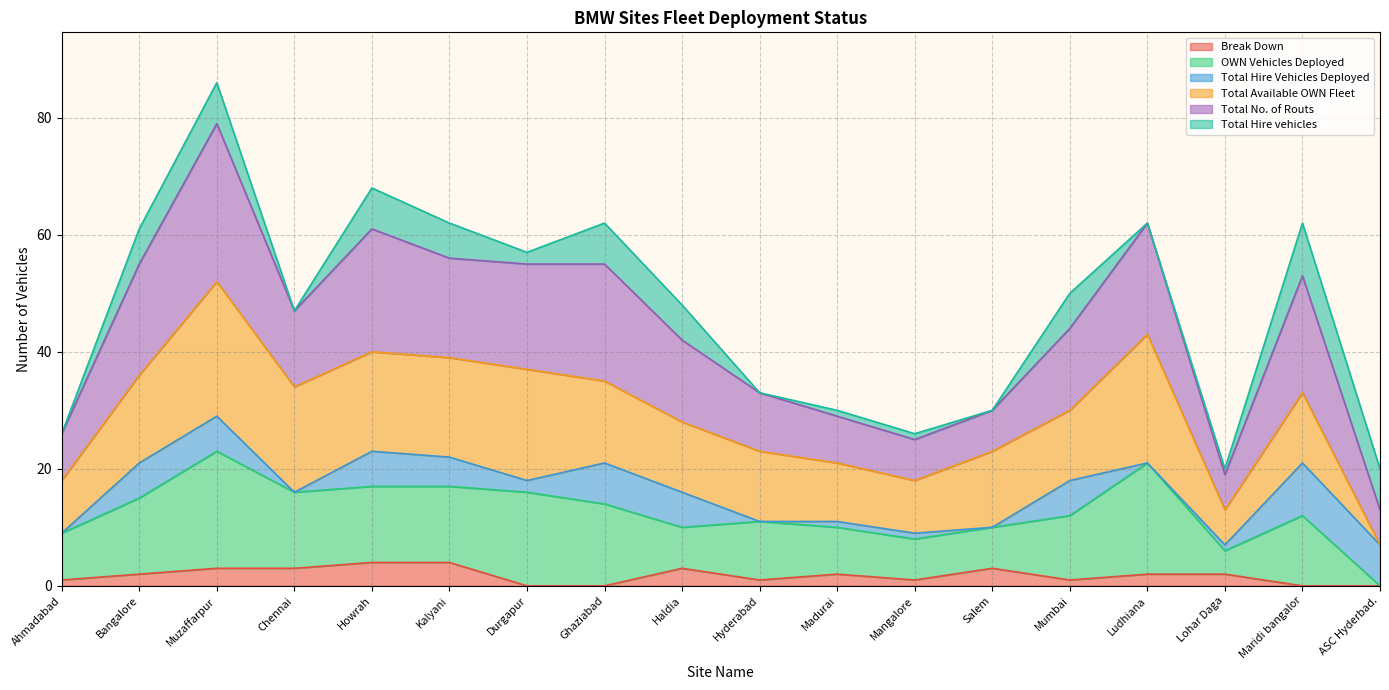

Is it true that Total Available OWN Fleet equals 6 at Maridi bangalor?

False